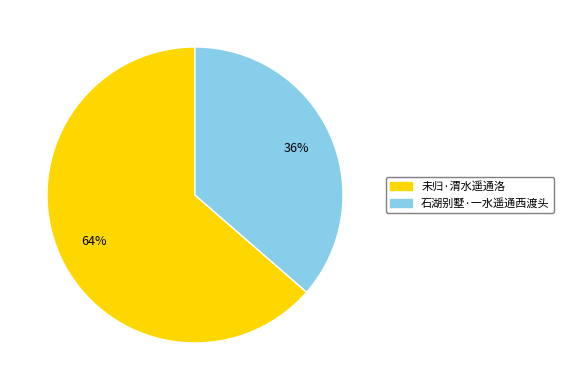

To the nearest percent, what is the average slice percentage?

50%